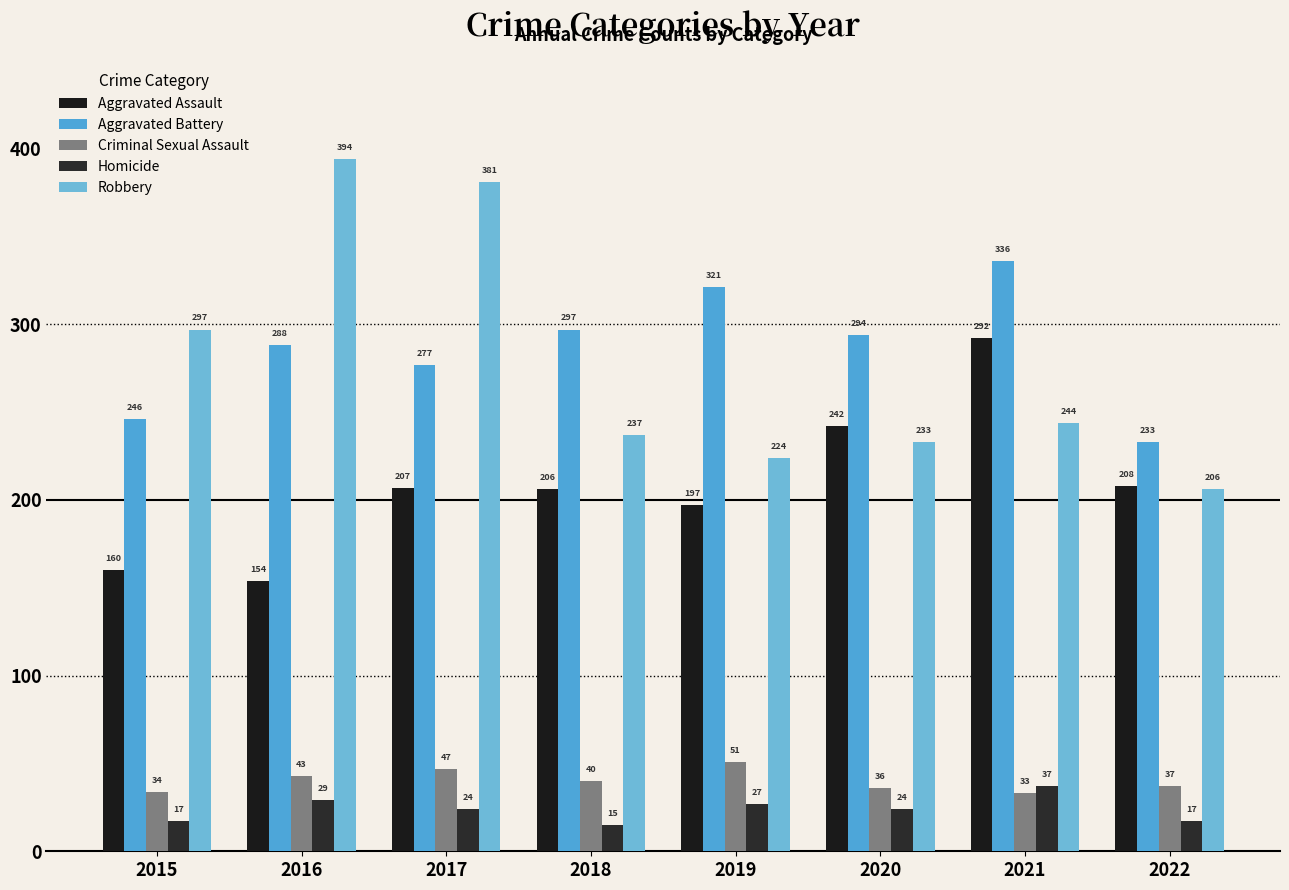

What is the maximum value shown in the chart?

394